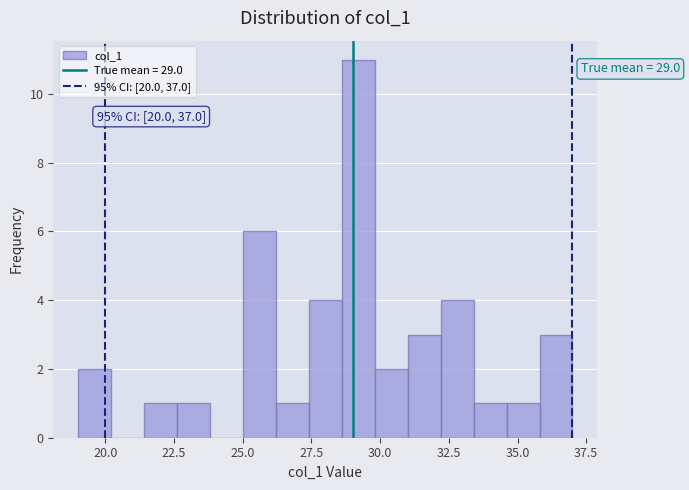

Read against the x-axis, roughly where is the centre of the tallest bar?

29.0